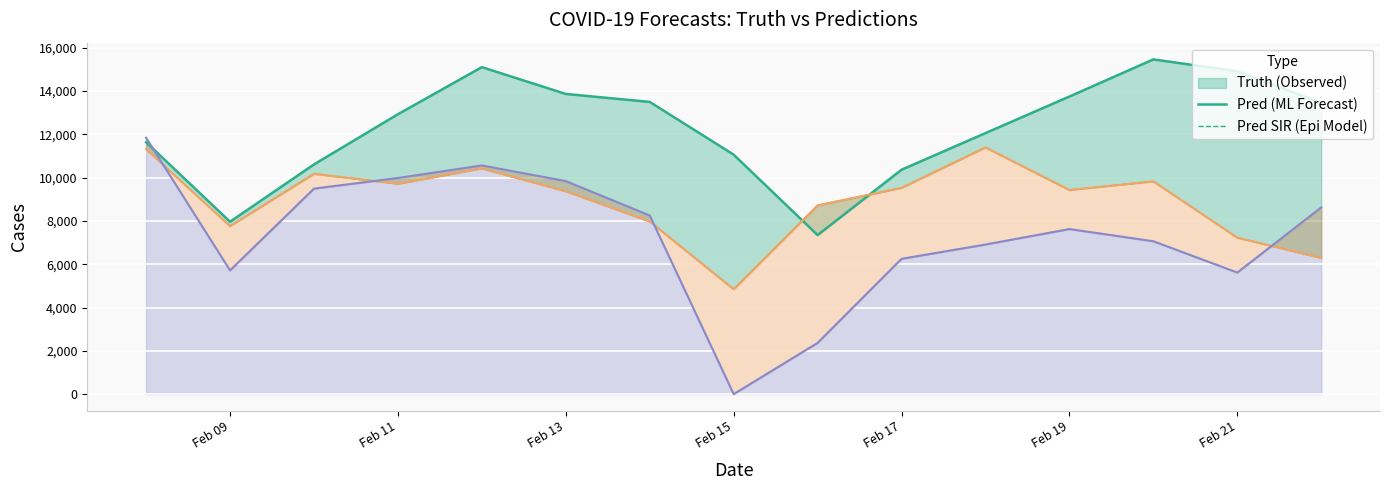

What is the sum of the truth values at 2021-02-09 and 2021-02-20?

23427.0